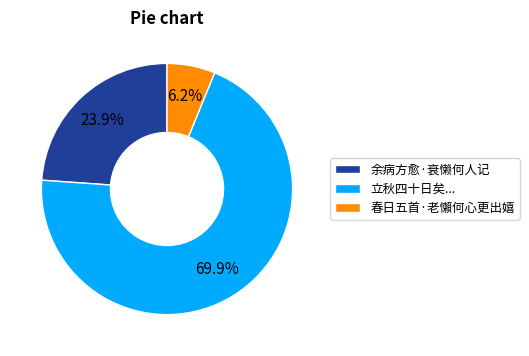

Which category accounts for the majority?

立秋四十日矣...